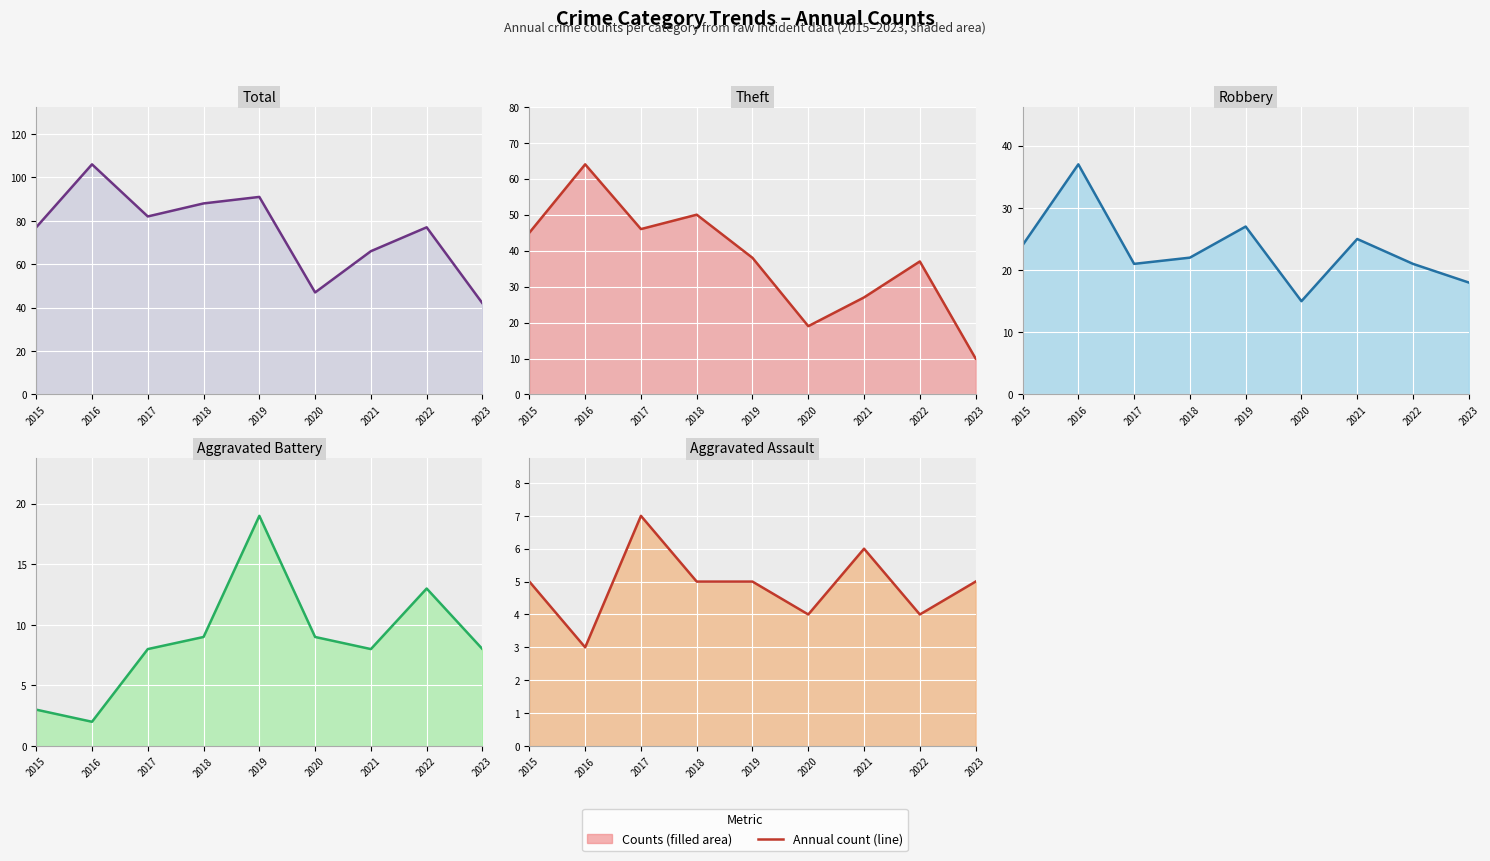

Reading left to right, list all the values displayed in this chart.

Total (line): 2015=77	2016=106	2017=82	2018=88	2019=91	2020=47	2021=66	2022=77	2023=42
Theft (line): 2015=45	2016=64	2017=46	2018=50	2019=38	2020=19	2021=27	2022=37	2023=10
Robbery (line): 2015=24	2016=37	2017=21	2018=22	2019=27	2020=15	2021=25	2022=21	2023=18
Aggravated Battery (line): 2015=3	2016=2	2017=8	2018=9	2019=19	2020=9	2021=8	2022=13	2023=8
Aggravated Assault (line): 2015=5	2016=3	2017=7	2018=5	2019=5	2020=4	2021=6	2022=4	2023=5